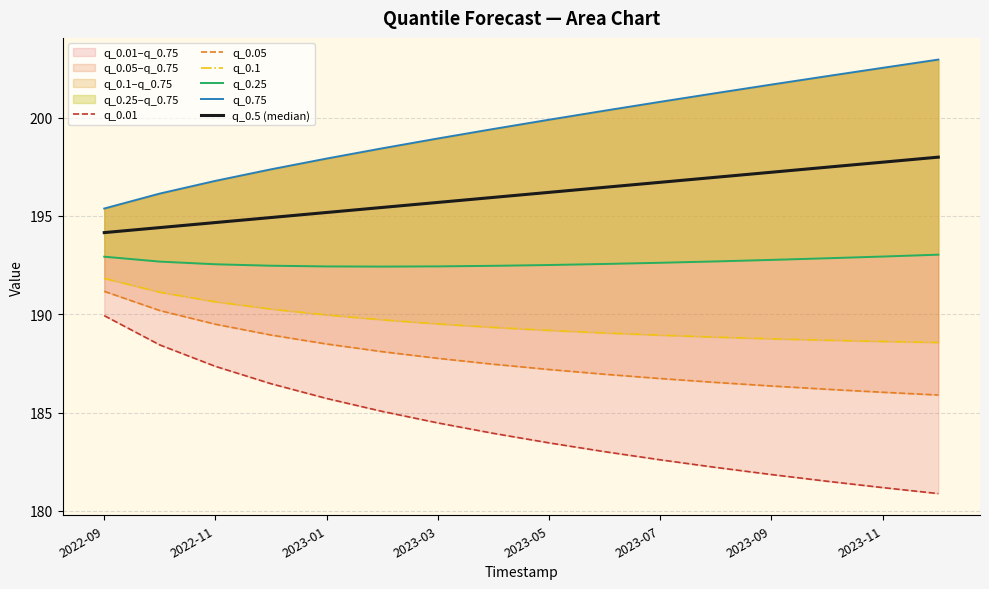

Which series changed the most between 2022-09 and 9?

q_0.01